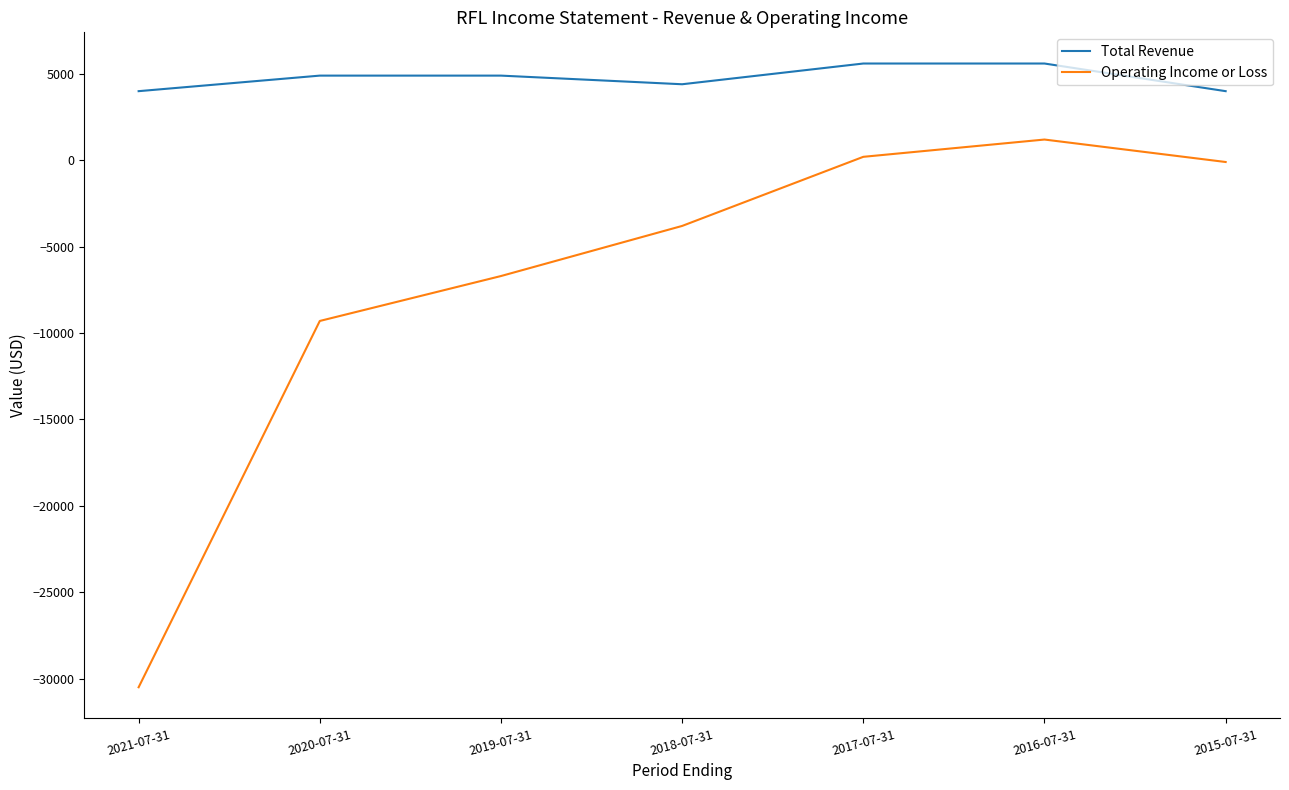

Which series has the widest spread of values?

Operating Income or Loss